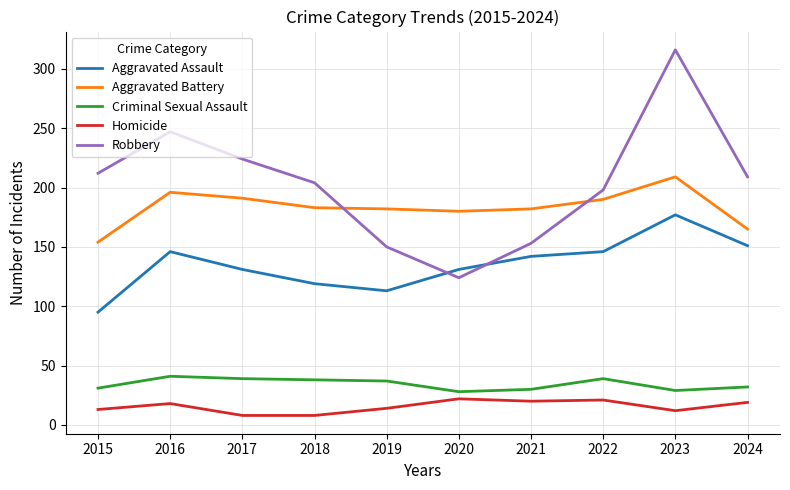

What is the minimum value shown in the chart?

8